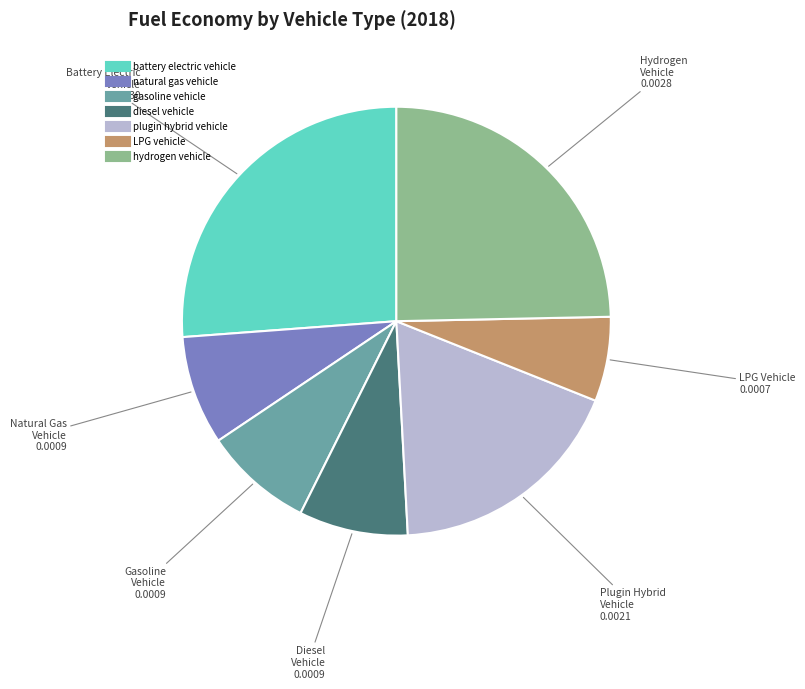

What is the smallest slice in the pie chart?

LPG vehicle